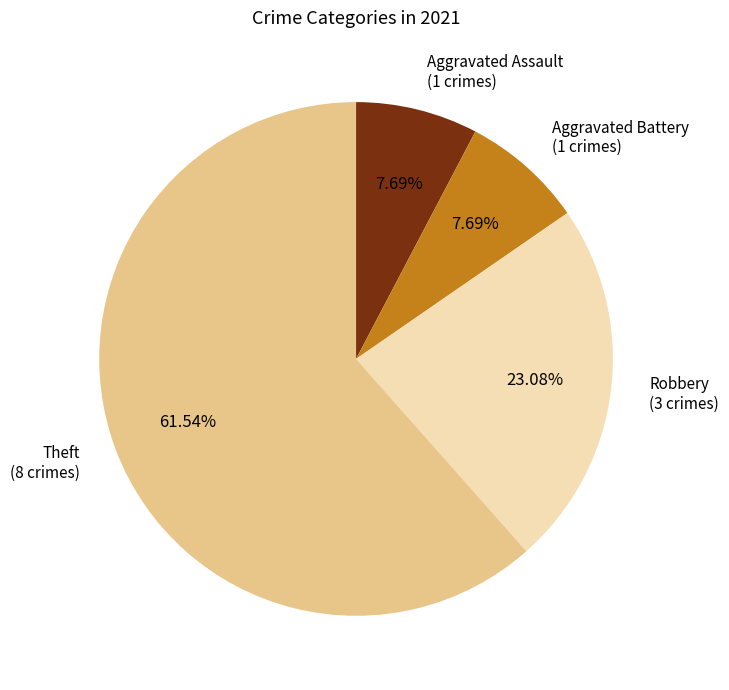

To the nearest percent, what portion does Robbery represent?

23%